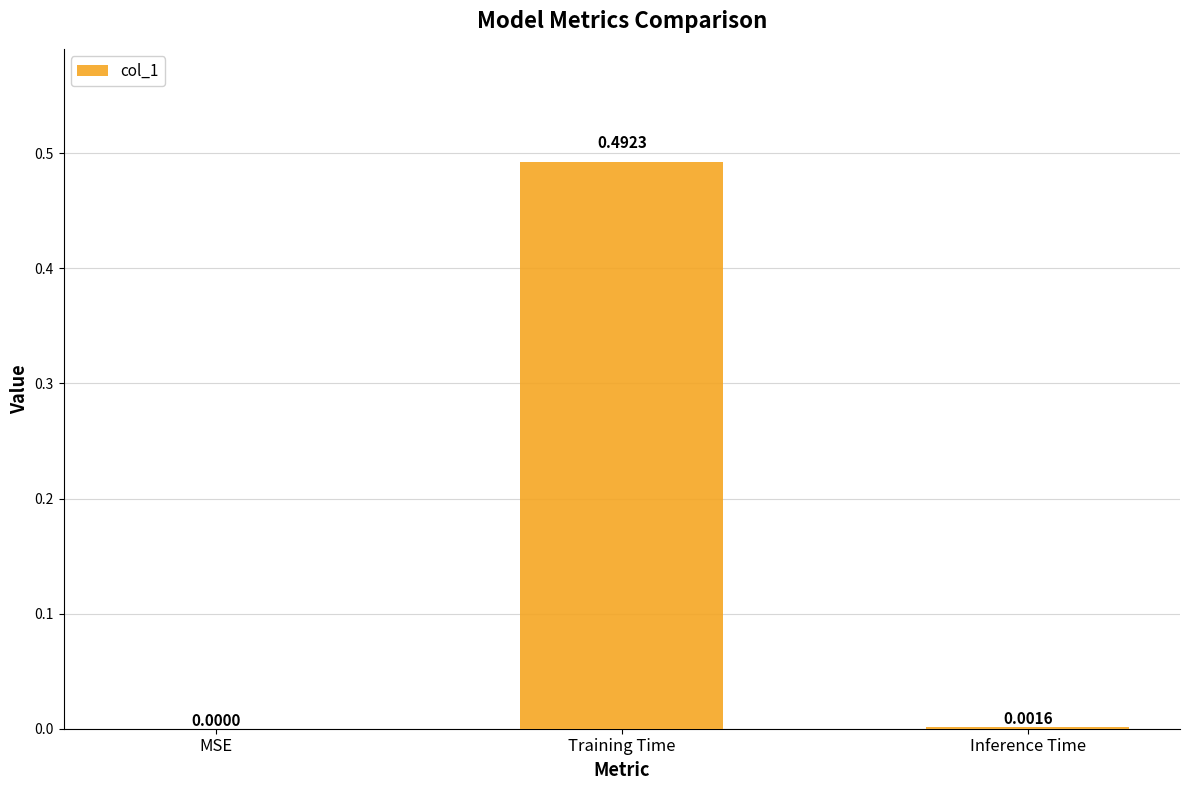

What is the change in value from MSE to Training Time?

+0.5